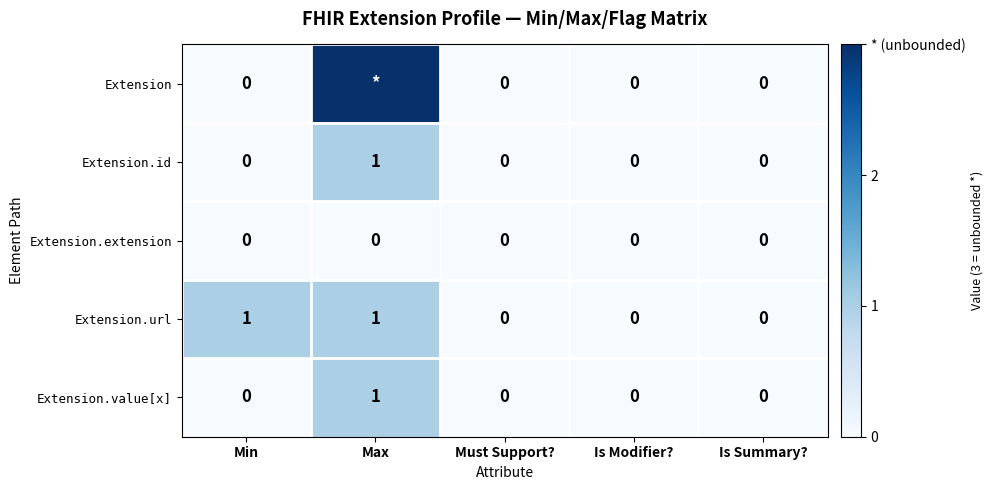

Count the Extension.id values in the range 0 to 1.

5